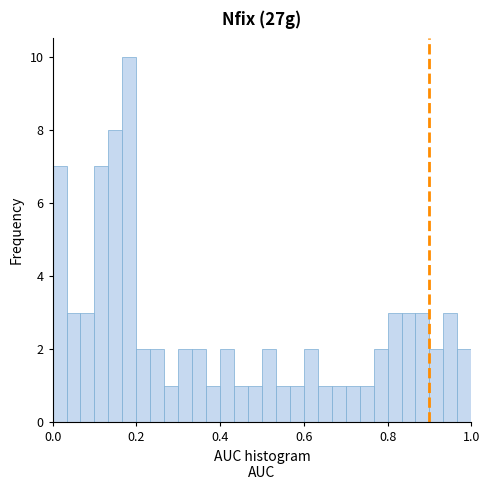

Read against the x-axis, roughly where is the centre of the tallest bar?

0.18